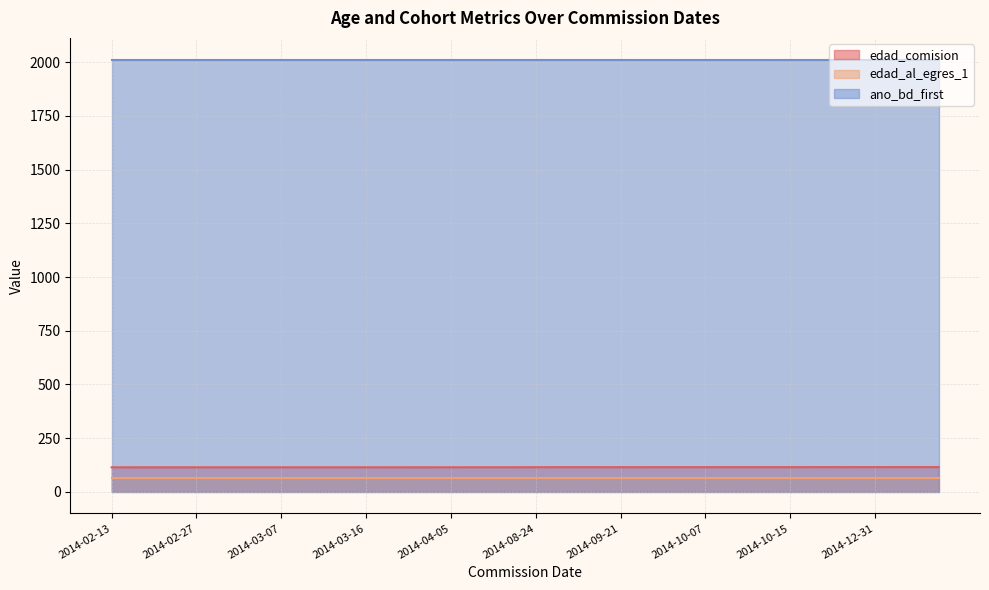

Does the chart display data point markers on the line(s)?

No